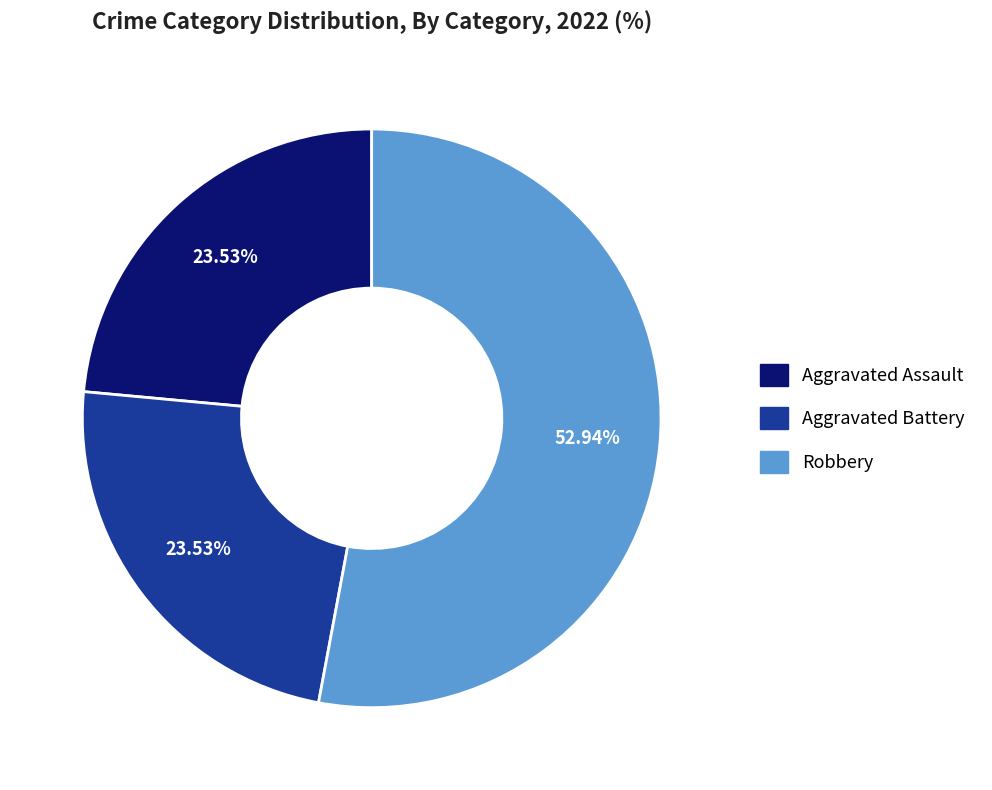

Is there a majority slice in this chart?

Yes